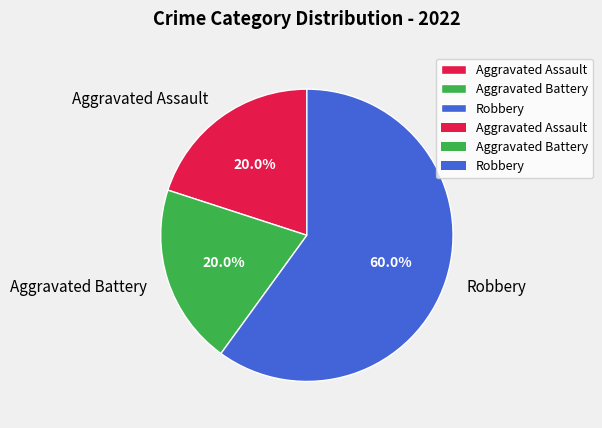

What is the ratio of the value at Aggravated Battery to the value at Aggravated Assault?

1.0